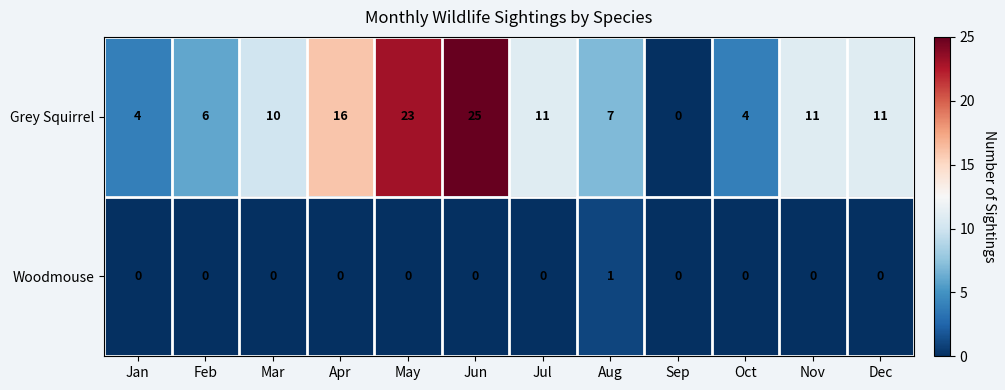

Which series has the widest spread of values?

Grey Squirrel